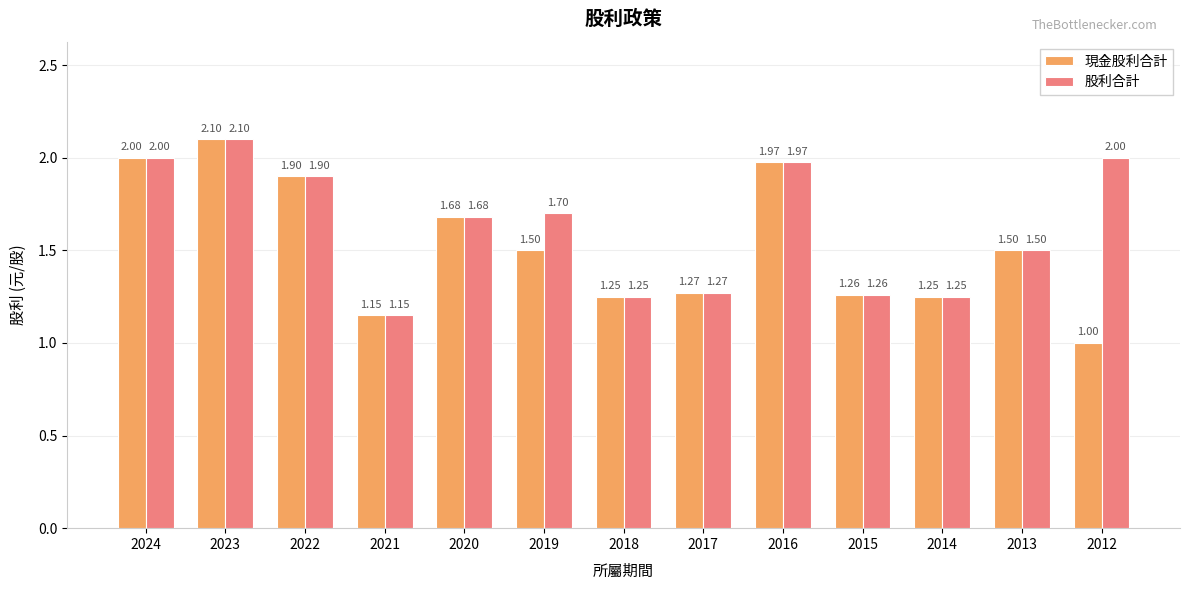

Is it true that 現金股利合計 equals 0.3 at 2012?

False